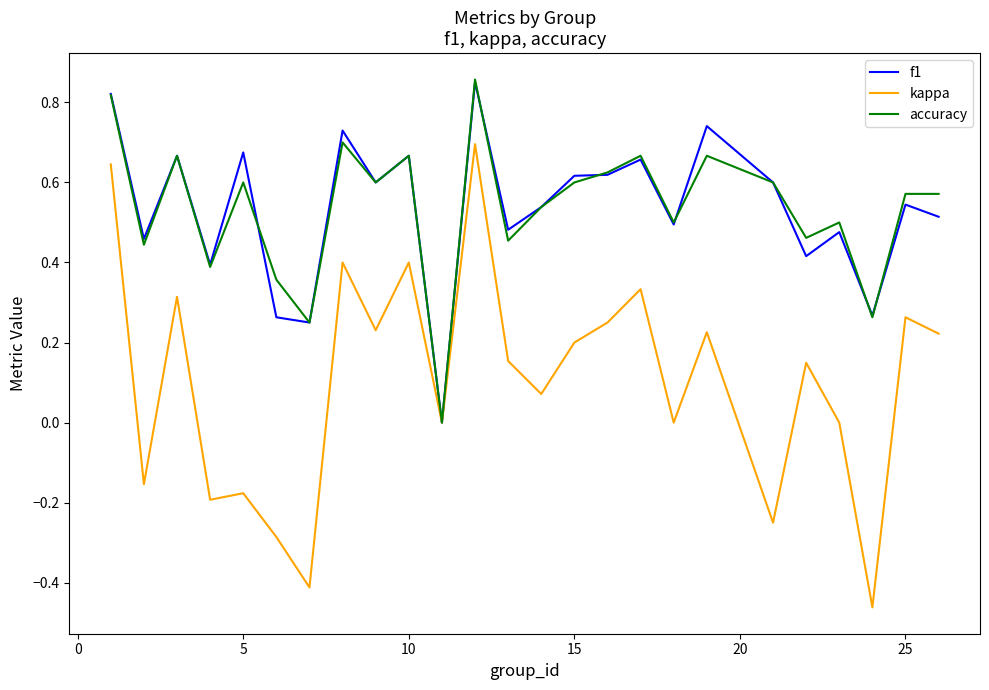

What is the sum of all accuracy values?

13.4